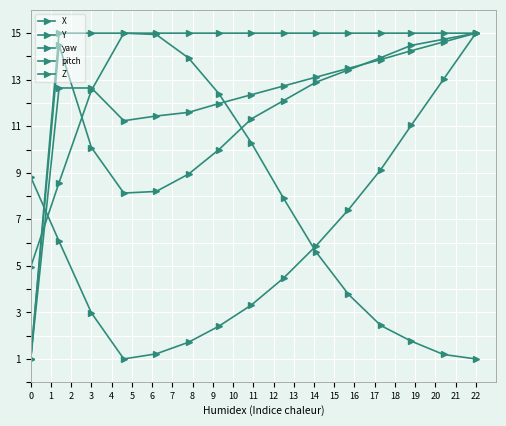

What is the value of the yaw point at the 12th from the left?

13.9